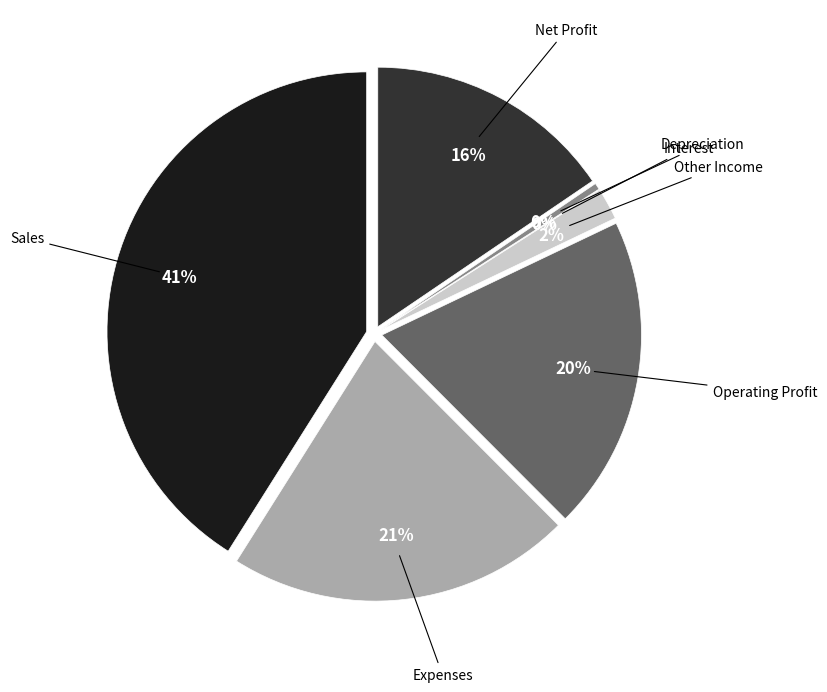

Which slice is the largest?

Sales